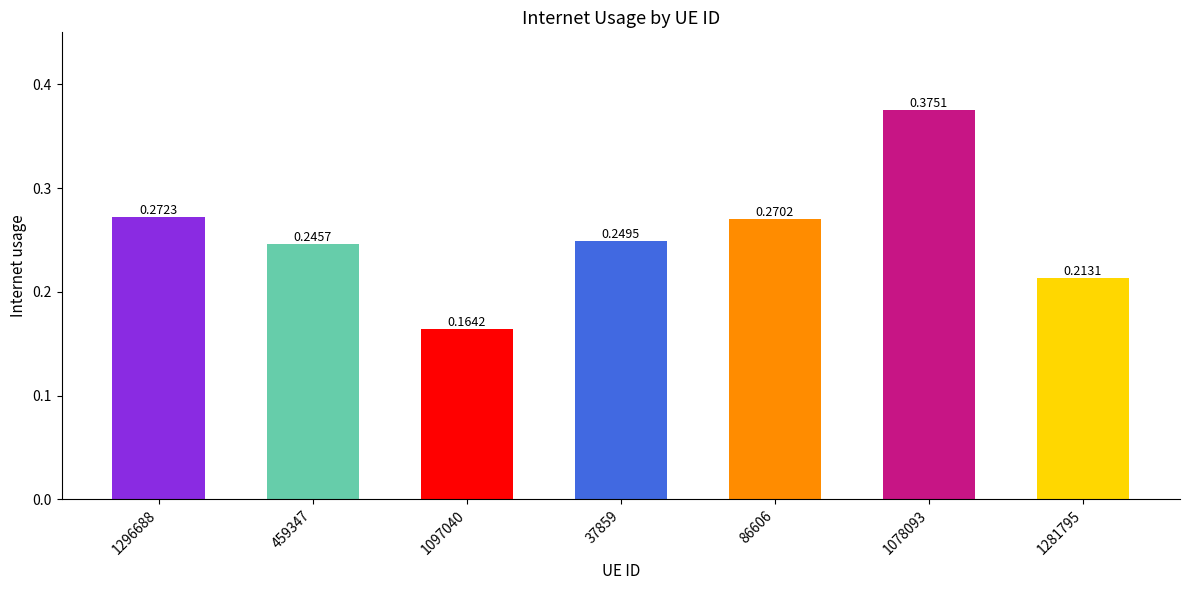

Which has a higher value, 1296688 or 86606?

1296688